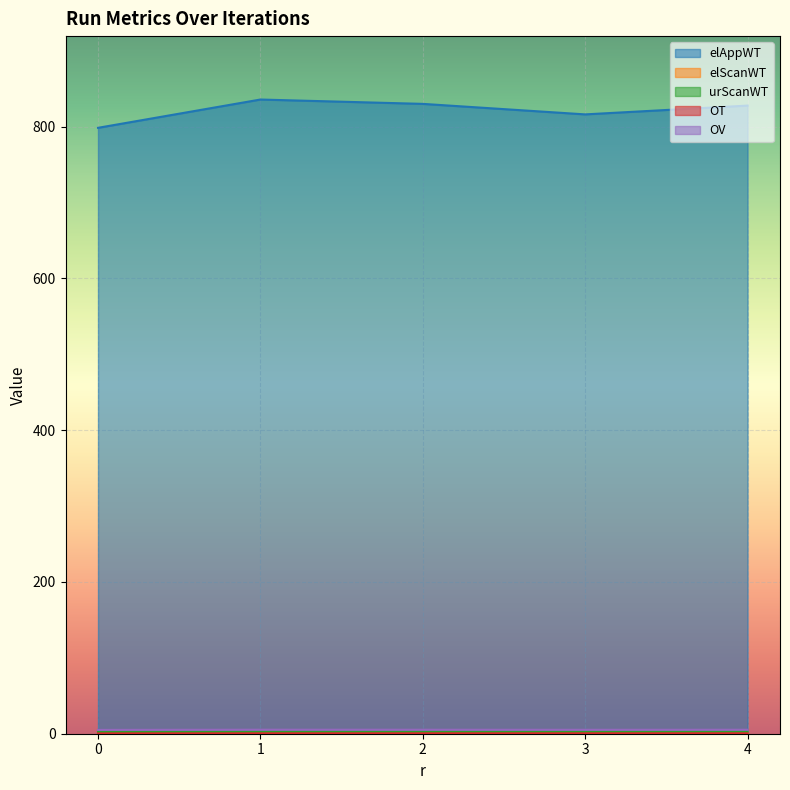

At 3, list the series in order from smallest to largest.

elScanWT, OT, urScanWT, OV, elAppWT